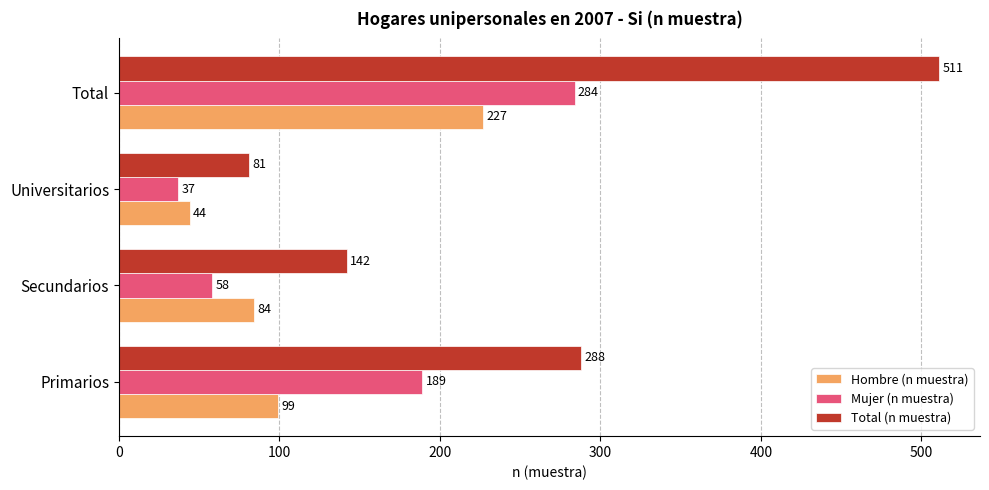

At which label is Total (n muestra) closest to 296?

Primarios